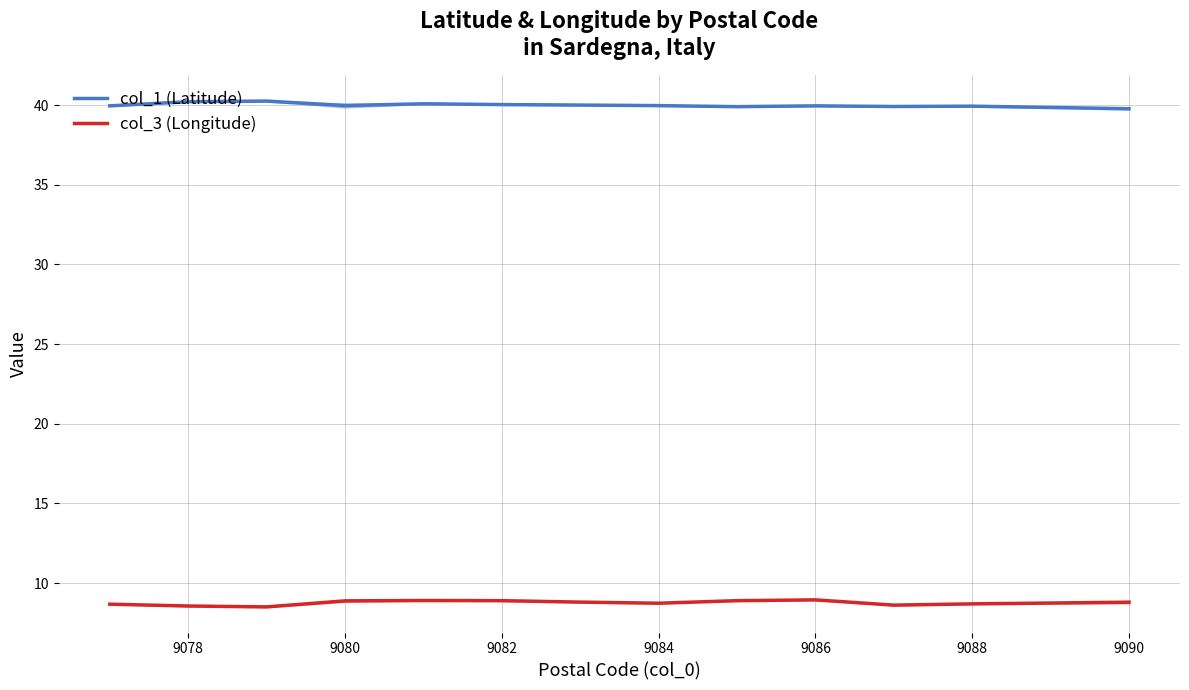

True or false: col_3 (Longitude) and col_1 (Latitude) intersect in this chart.

False